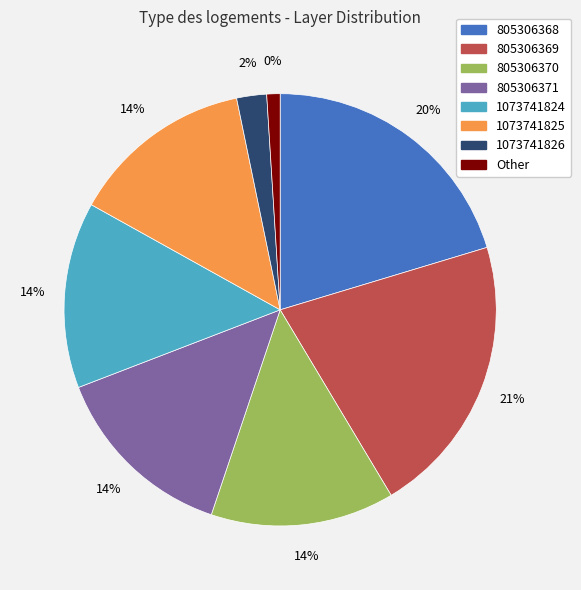

Count the number of slices in the pie.

8